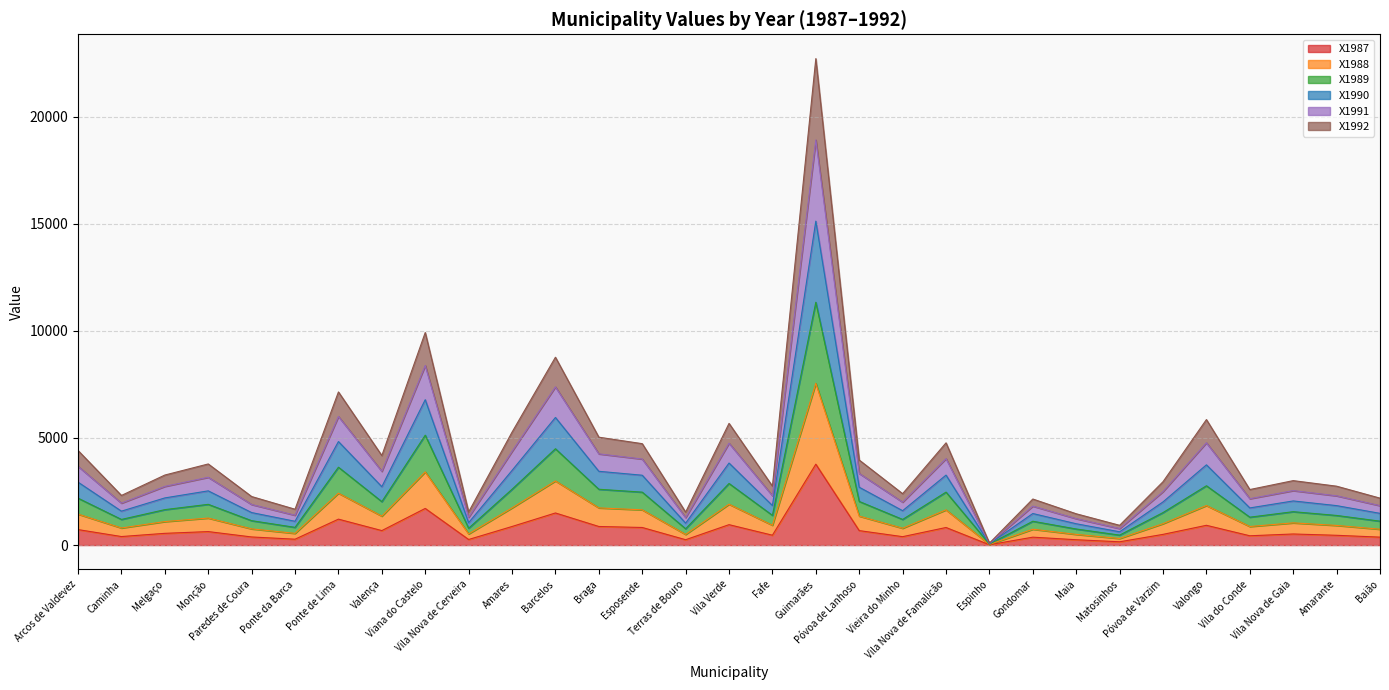

How many interior local peaks does the X1988 series have?

10